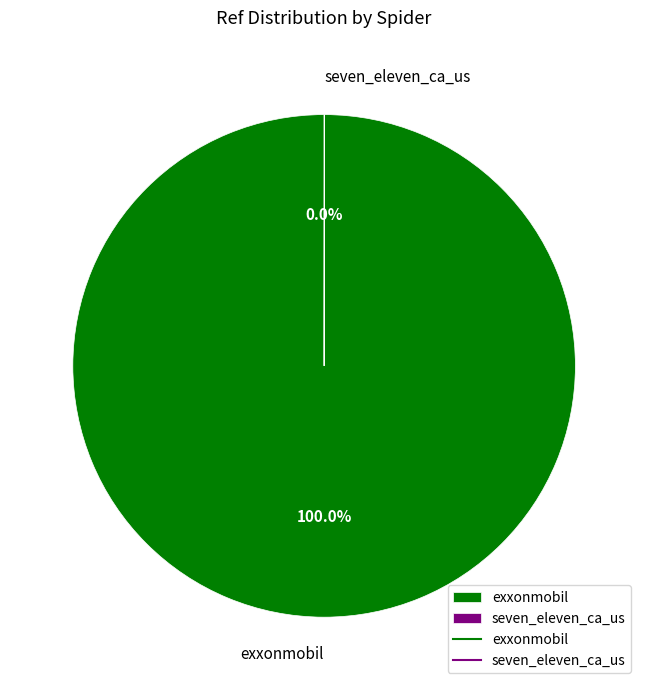

Which category has the biggest portion of the pie?

exxonmobil